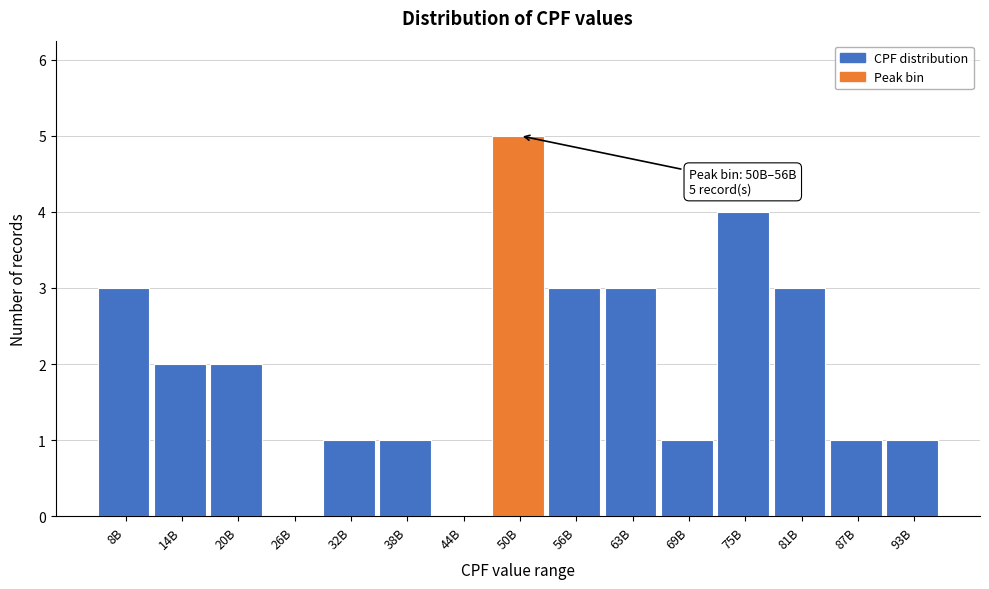

Reading left to right, transcribe all the data shown in this chart.

8B=3	14B=2	20B=2	26B=0	32B=1	38B=1	44B=0	50B=5	56B=3	63B=3	69B=1	75B=4	81B=3	87B=1	93B=1